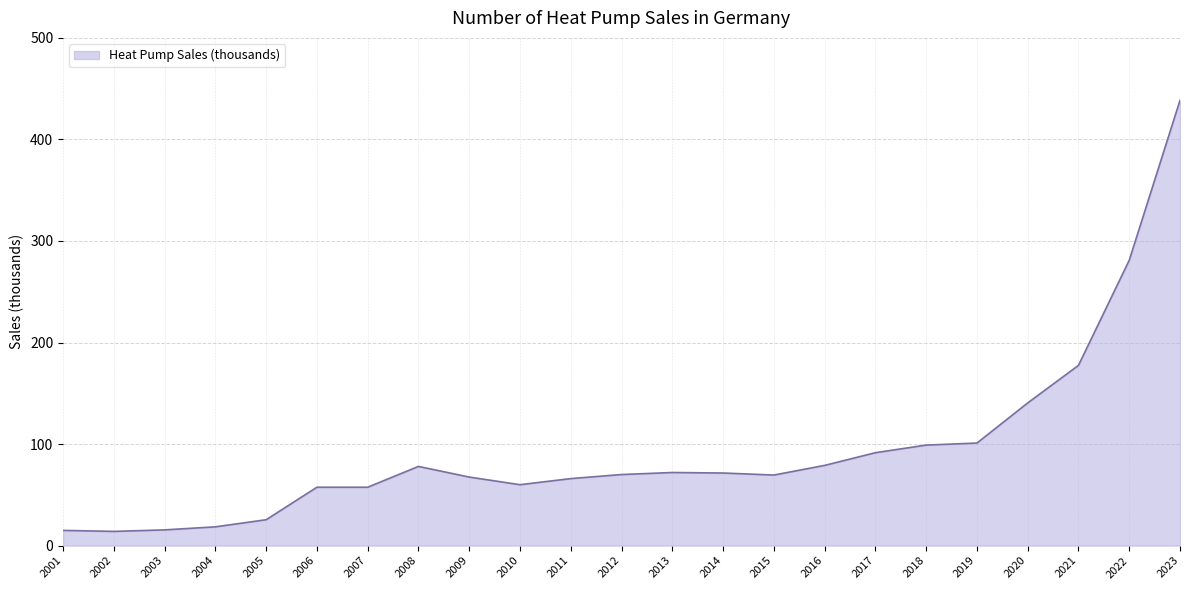

Which has a higher value, 2019 or 2011?

2019